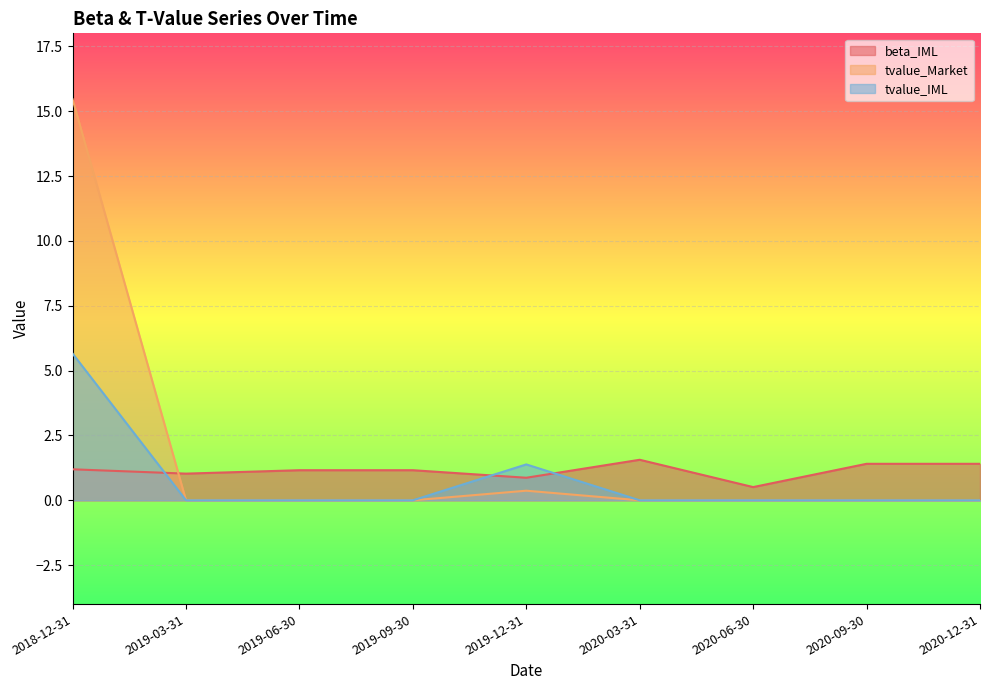

Which series has the largest range (max minus min)?

tvalue_Market